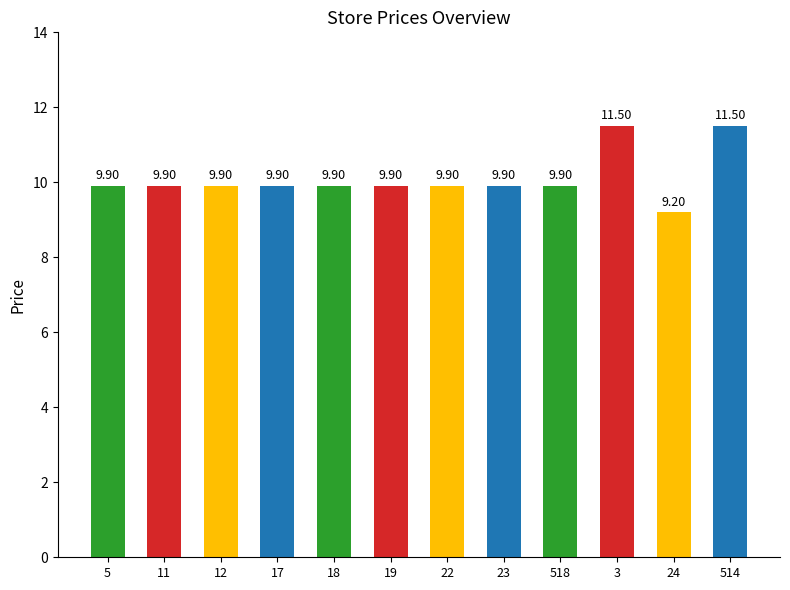

Does the chart contain any negative values?

No